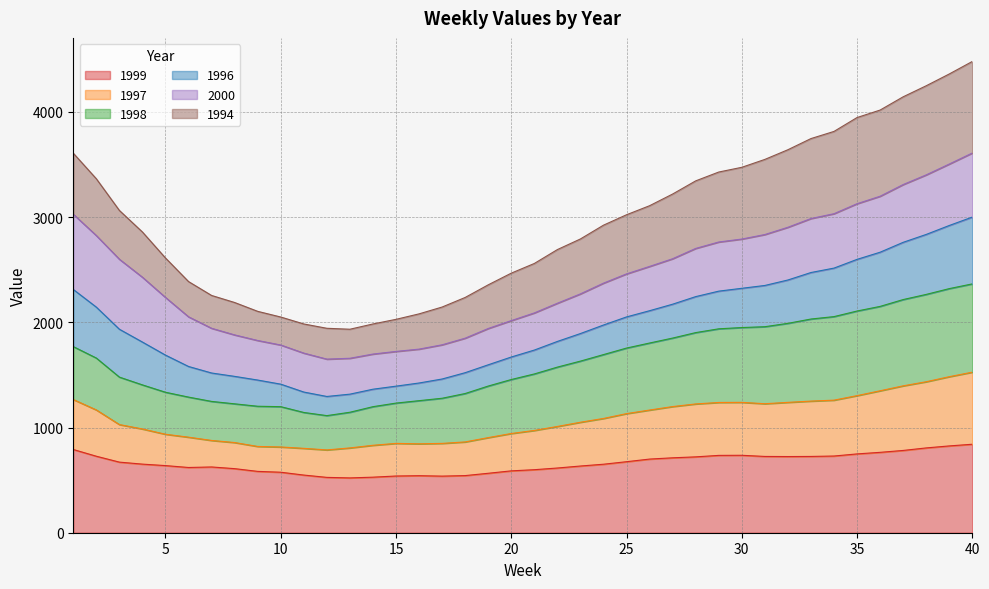

What is the lowest value of the 1999 series?

521